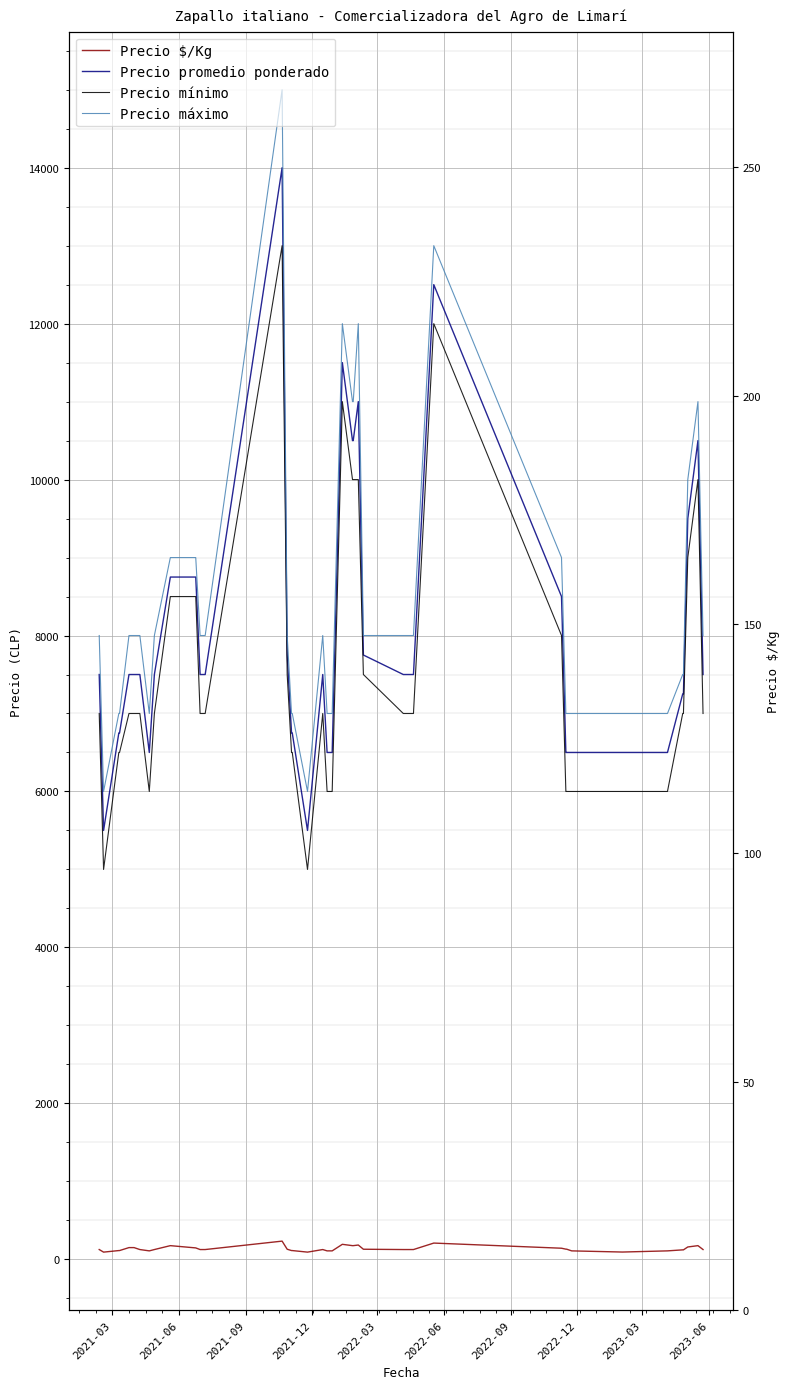

True or false: Precio $/Kg and Precio mínimo intersect in this chart.

False